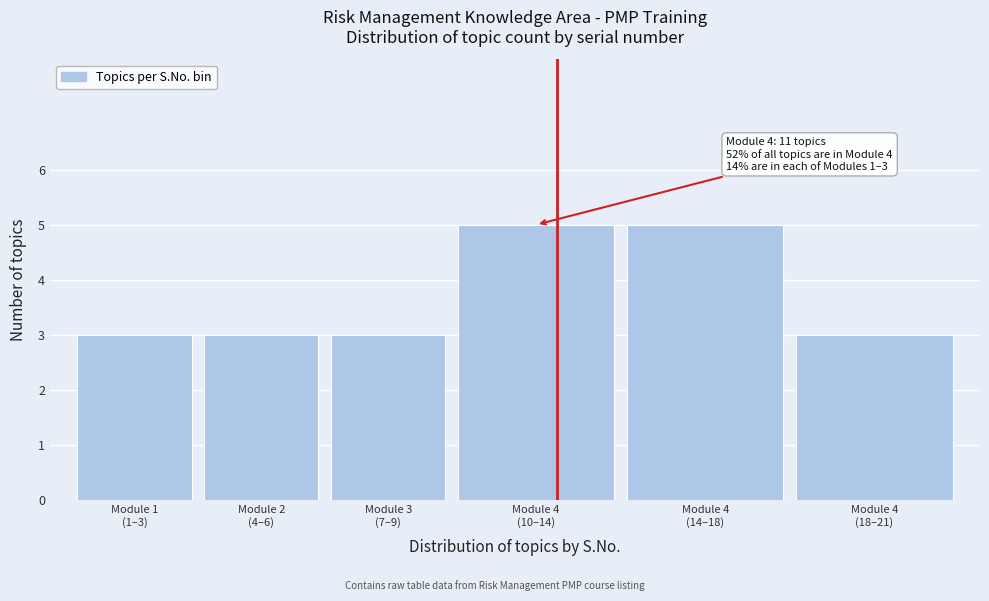

Reading right to left, list all the values displayed in this chart.

3	5	5	3	3	3